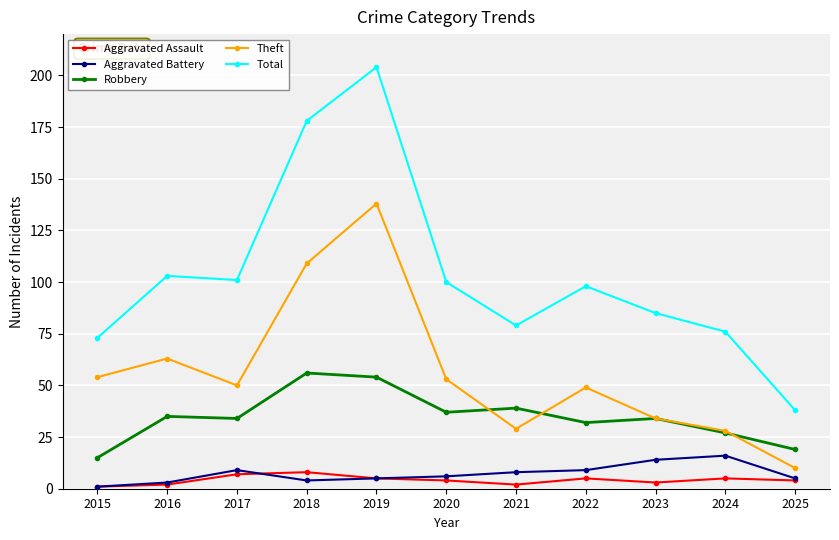

List the series in order of their peak value, lowest first.

Aggravated Assault, Aggravated Battery, Robbery, Theft, Total